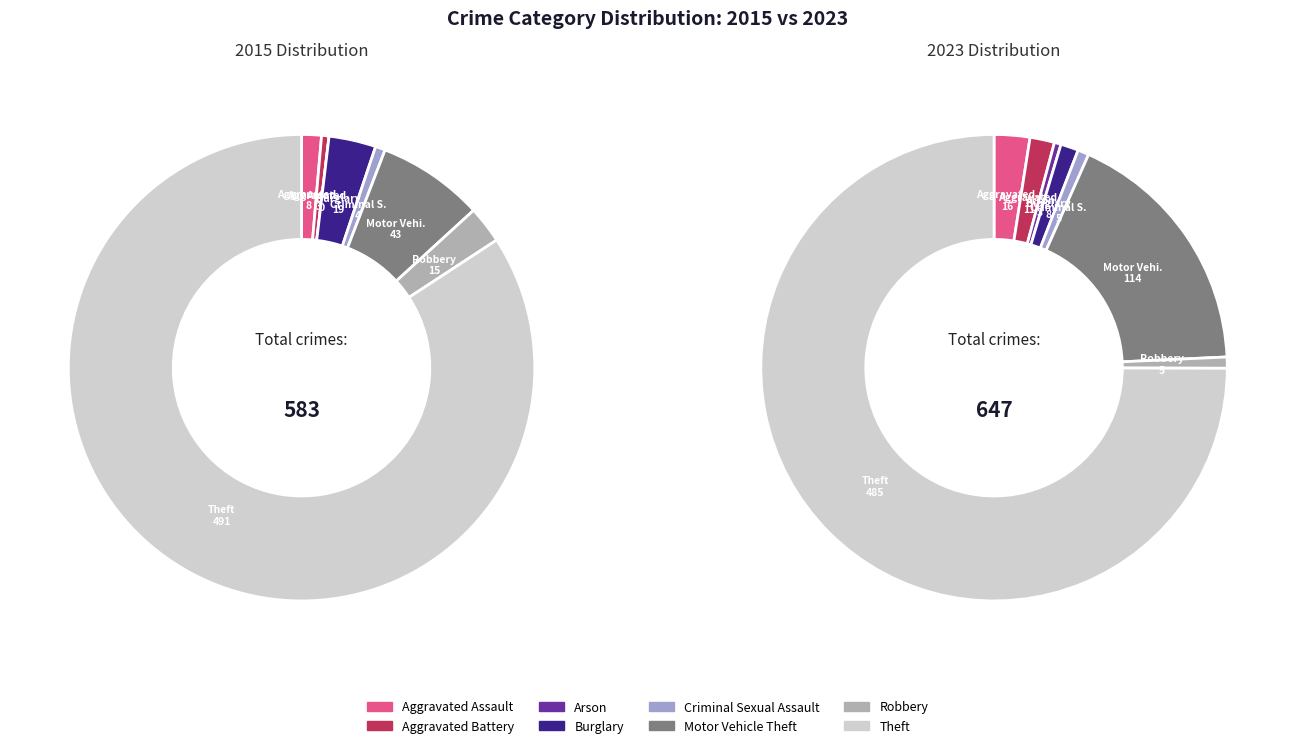

Is it true that values_2015 is 11% of the pie?

False